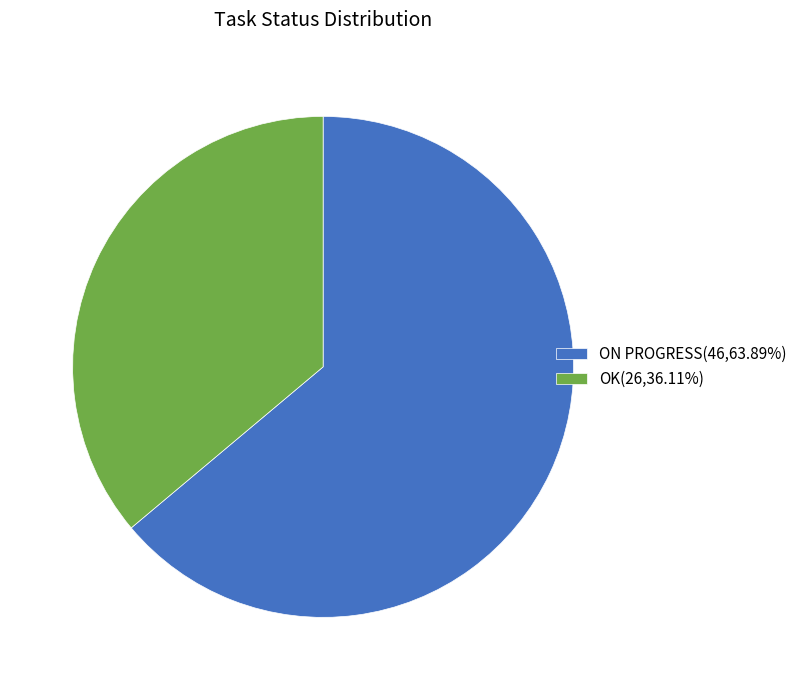

Count the number of slices in the pie.

2